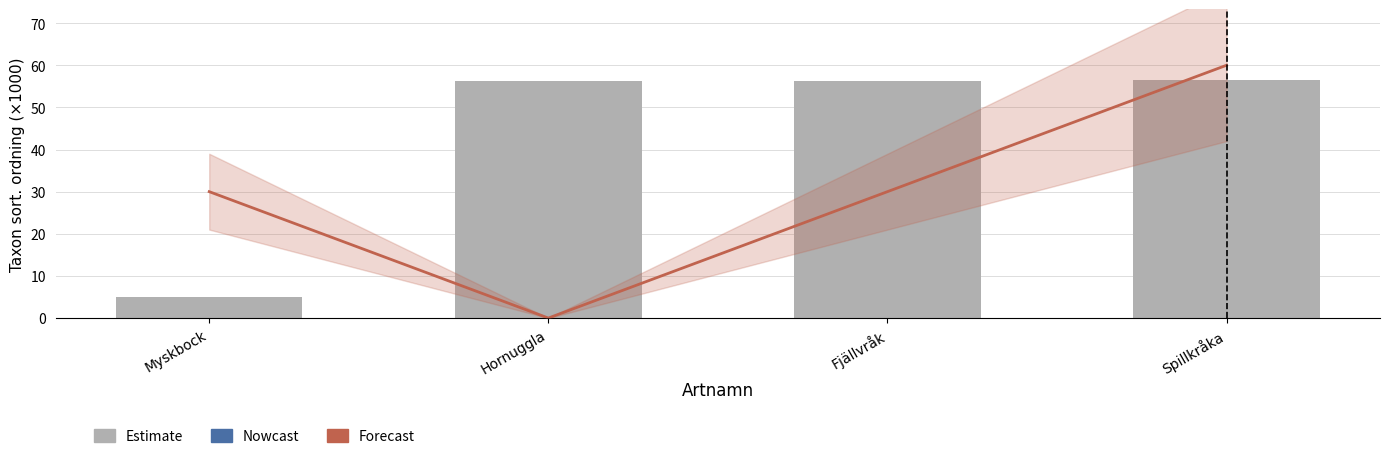

What is the label of the 3rd bar from the right?

Hornuggla